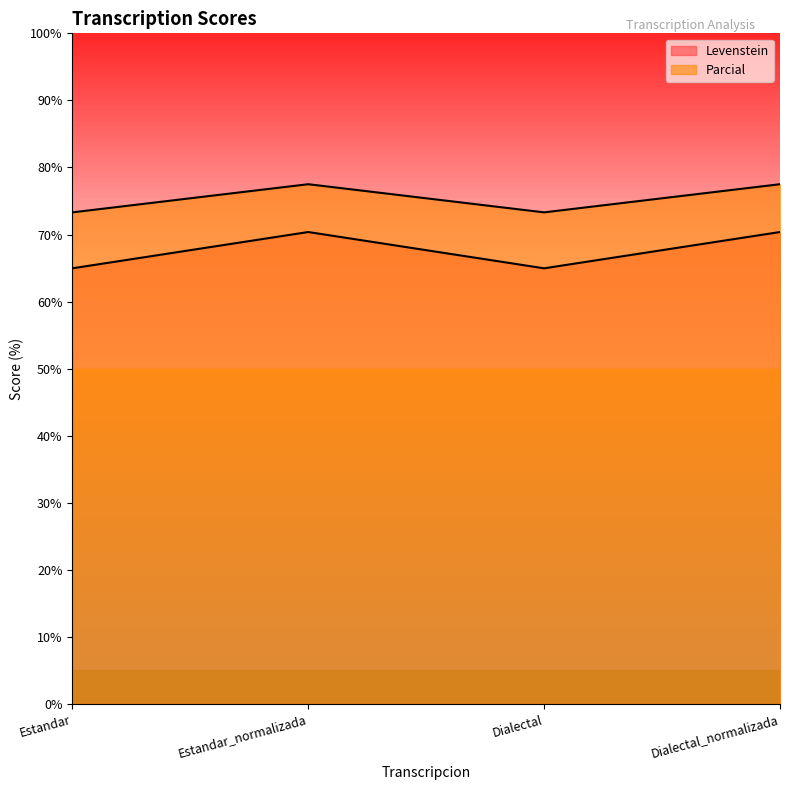

How many interior local peaks does the Levenstein series have?

1